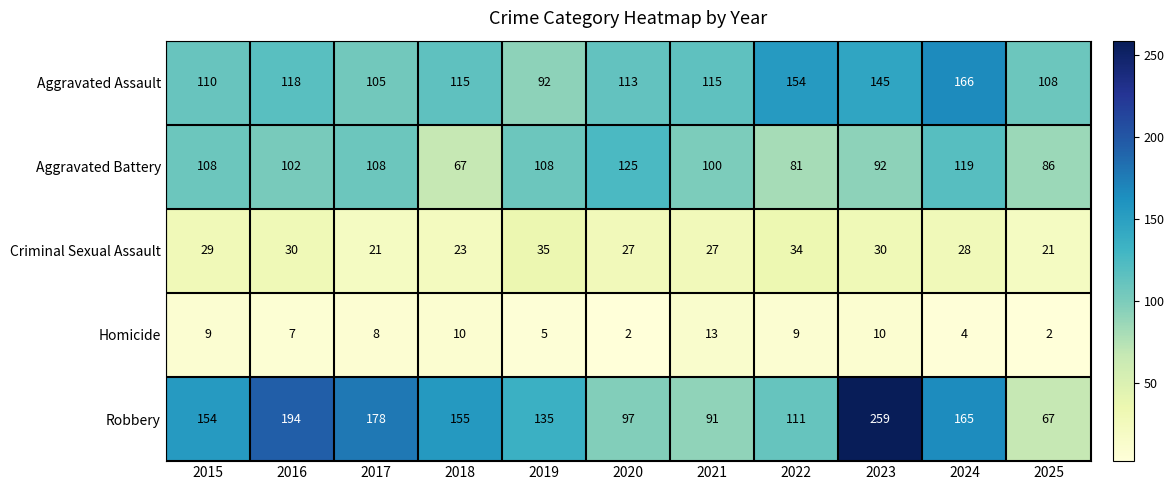

Which series has the largest total across all categories?

Robbery